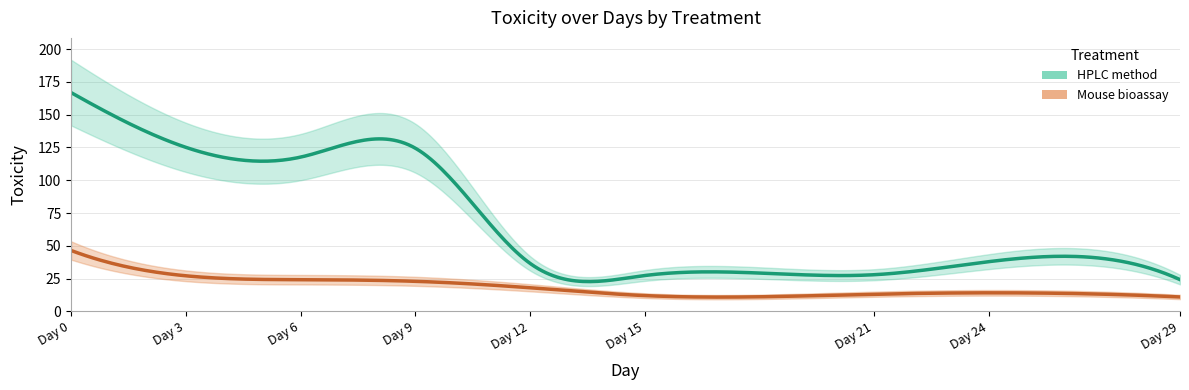

Between 12 and 24, which series saw the biggest shift?

Mouse bioassay